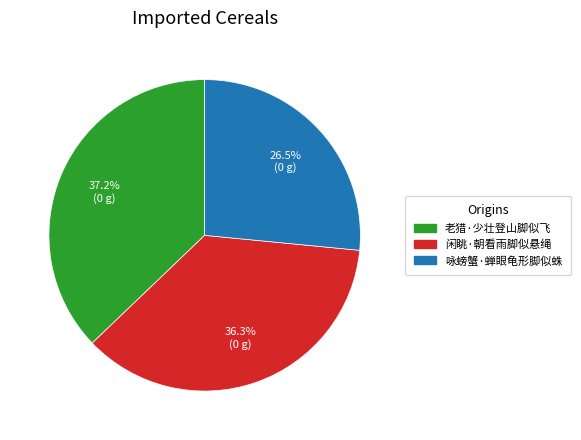

Does any single category account for the majority?

No